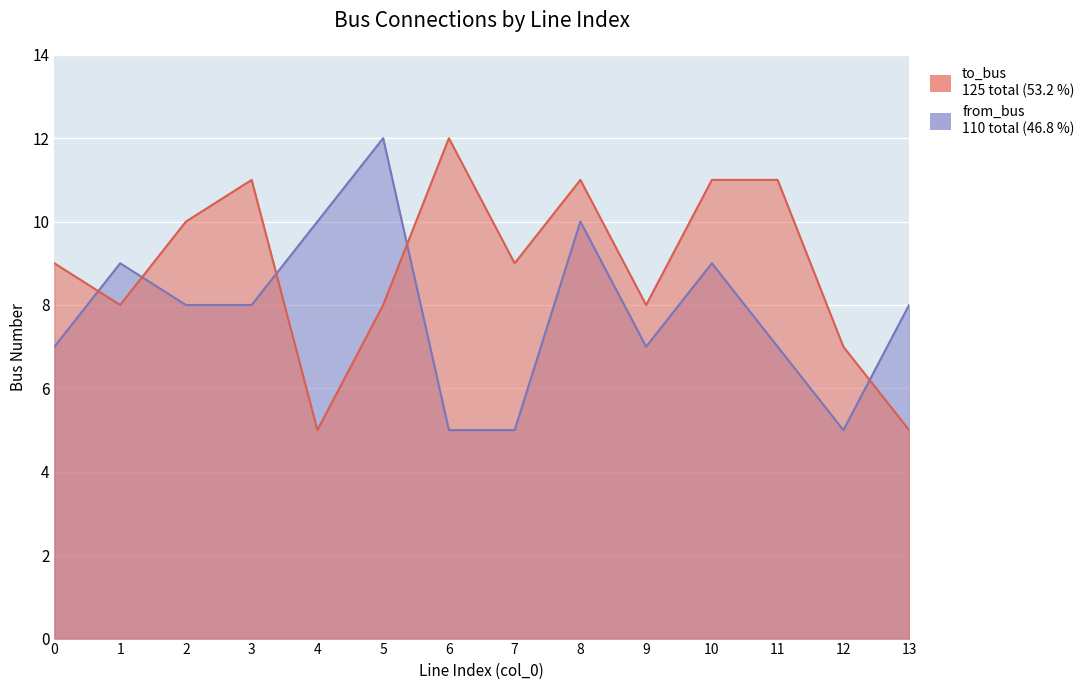

Where is the first local minimum for to_bus?

1